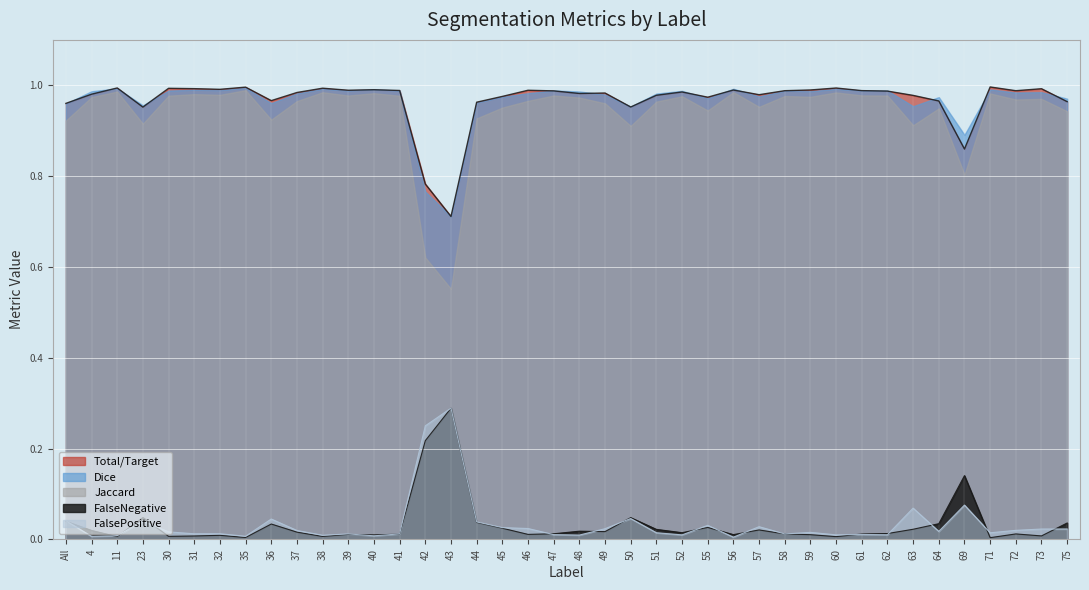

Which series has the widest spread of values?

Jaccard